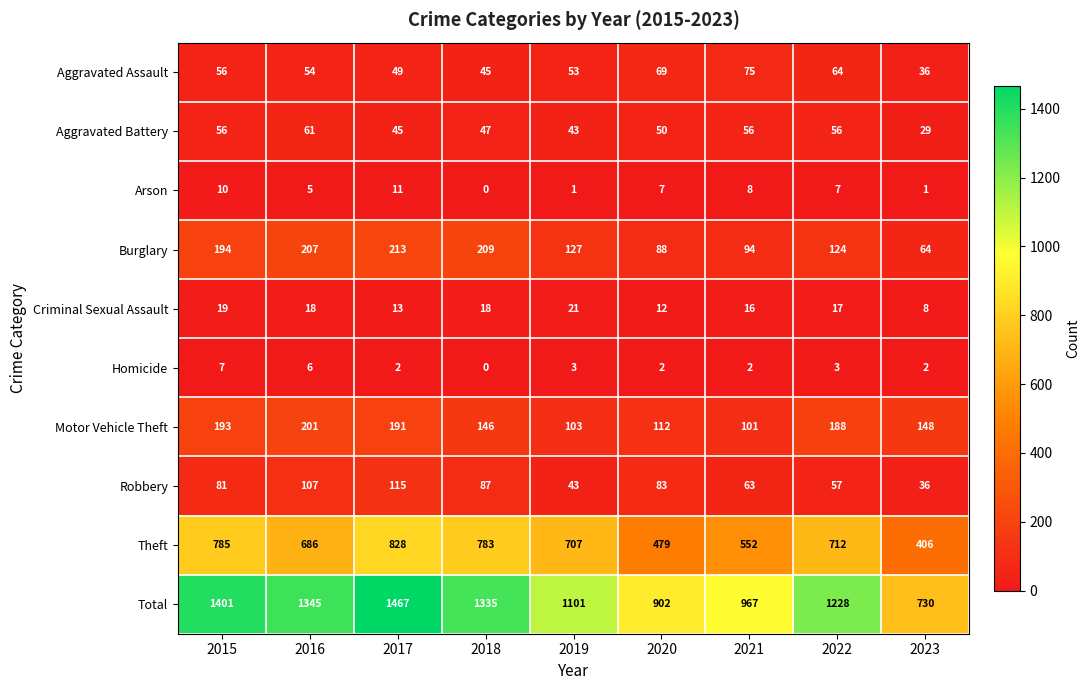

Which series has the largest range (max minus min)?

Total